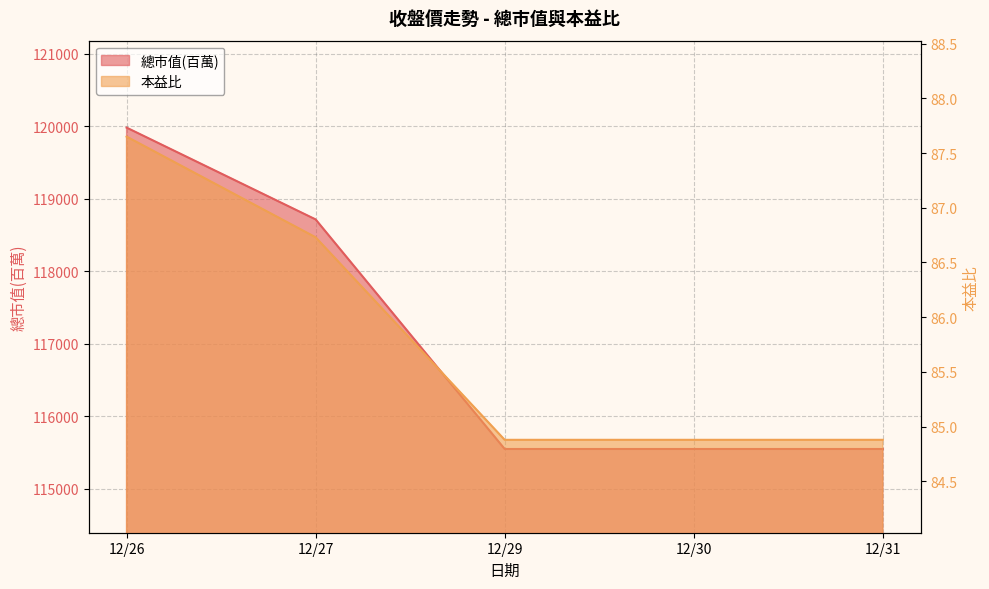

What is the difference between the highest and lowest values at 12/27?

118629.3